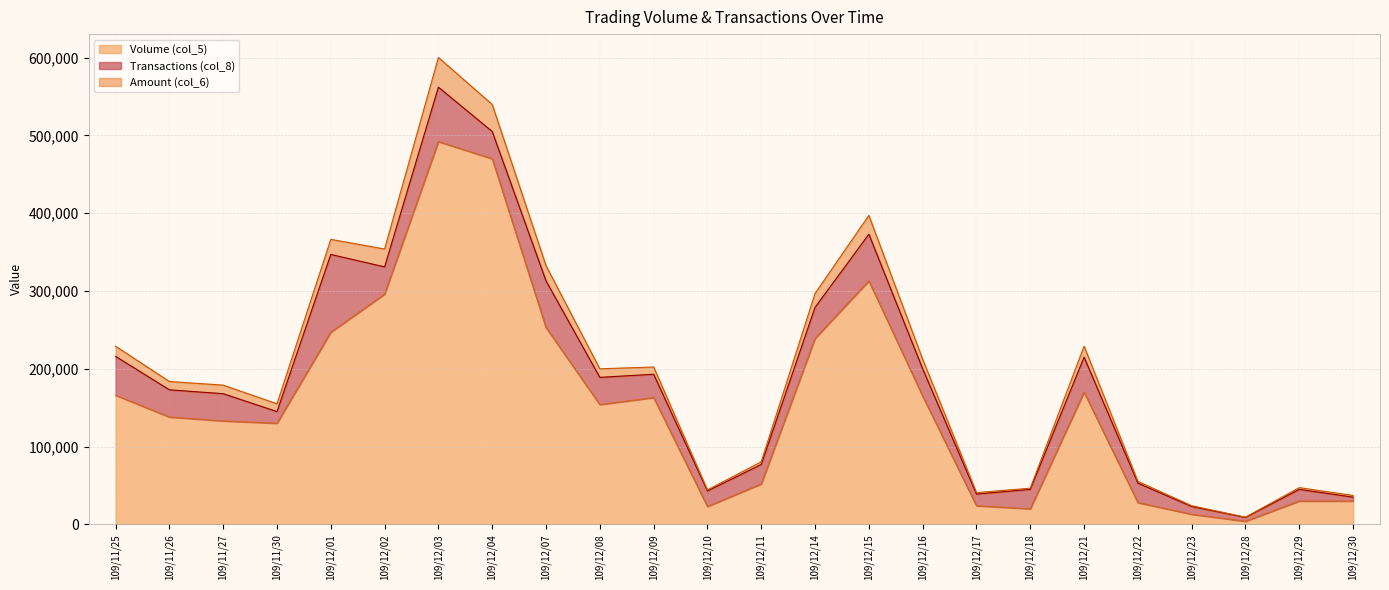

What is the label of the 3rd point from the left?

109/11/27